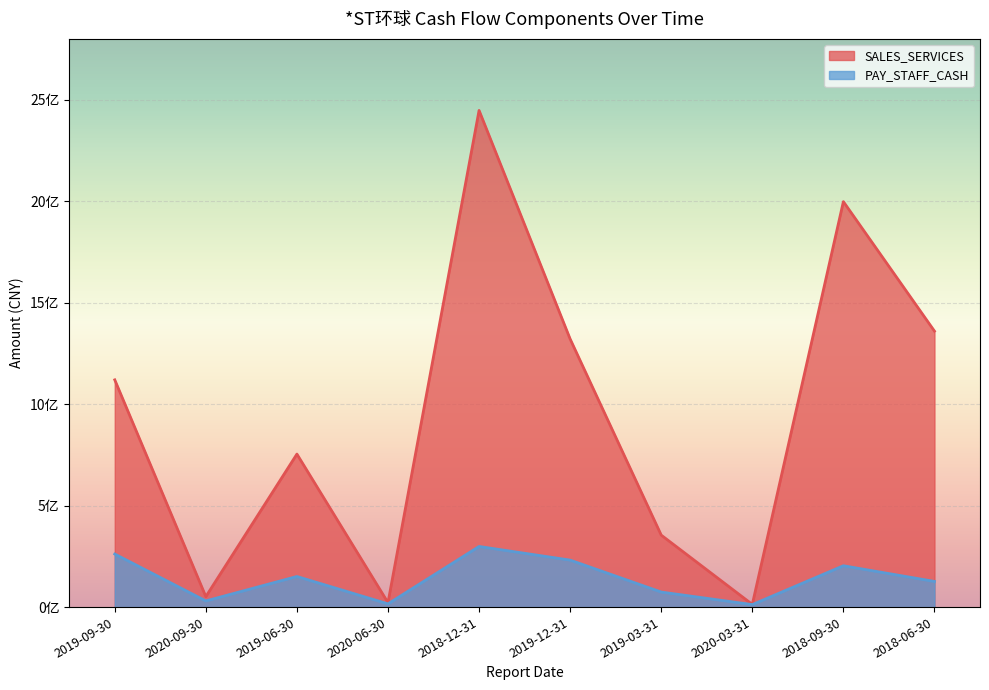

What is the smallest value displayed?

12319608.8